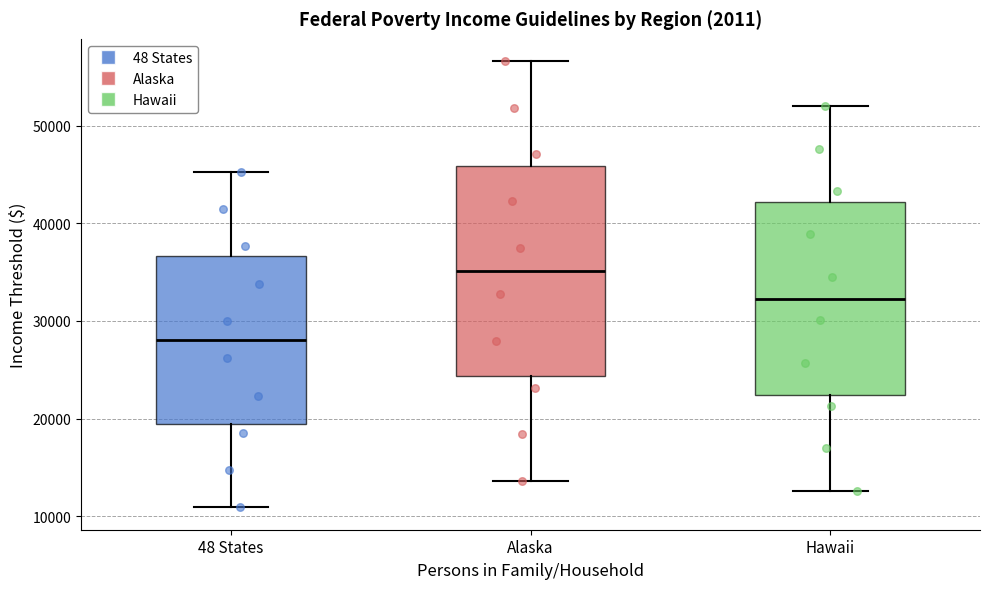

Reading left to right, transcribe this box plot: for each box, give where its median line is, the range the box spans, and where its two whiskers end, as read against the y-axis. The values are not printed on the chart, so give them approximately, as read against the axis.

48 States: median 28000, box 19000 to 37000, whiskers 11000 to 45000
Alaska: median 35000, box 24000 to 46000, whiskers 14000 to 57000
Hawaii: median 32000, box 22000 to 42000, whiskers 13000 to 52000